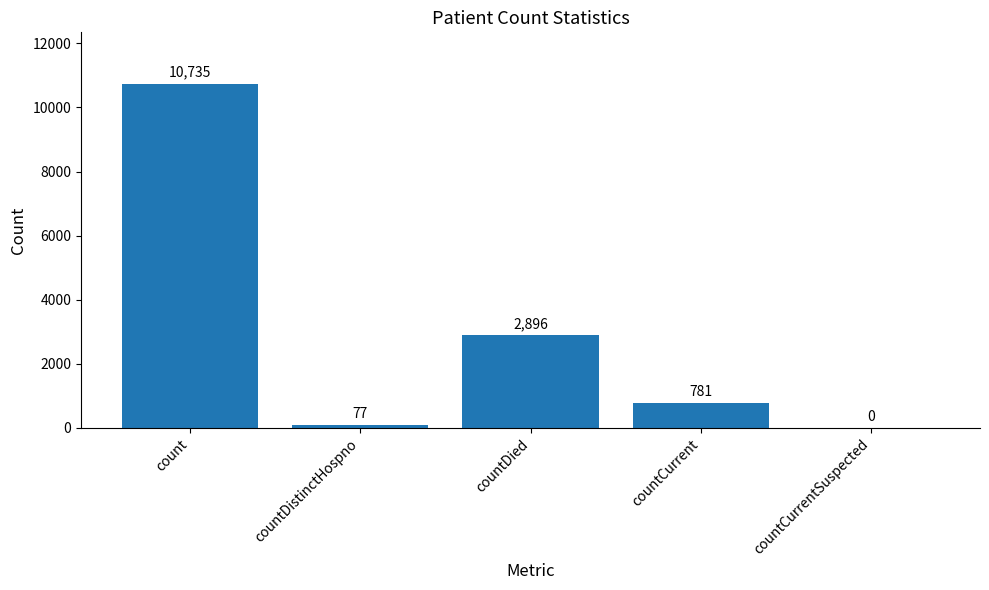

Are the bars horizontal?

No